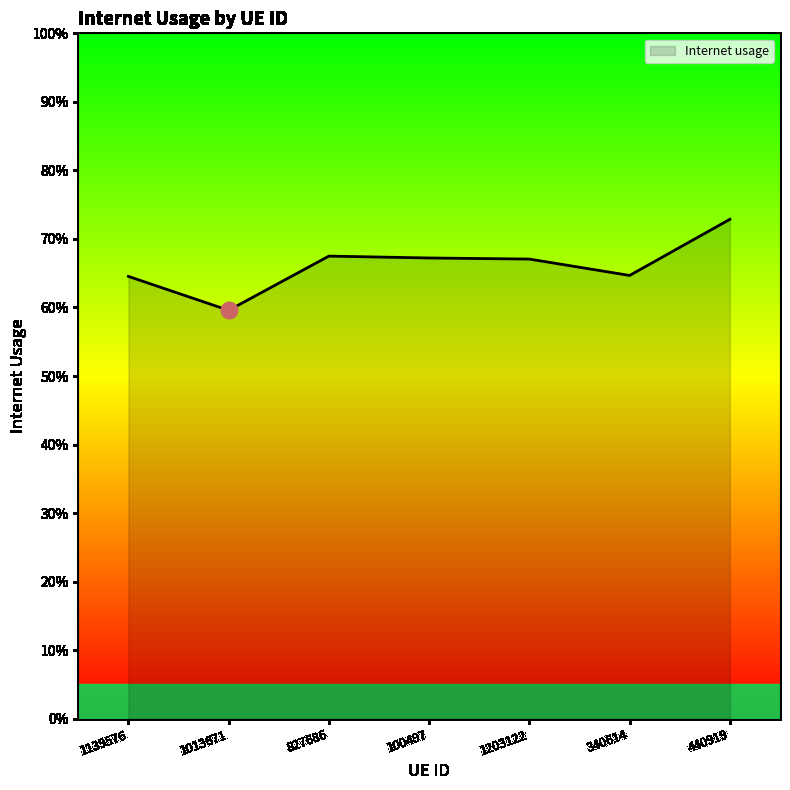

Does the chart display data point markers on the line(s)?

No